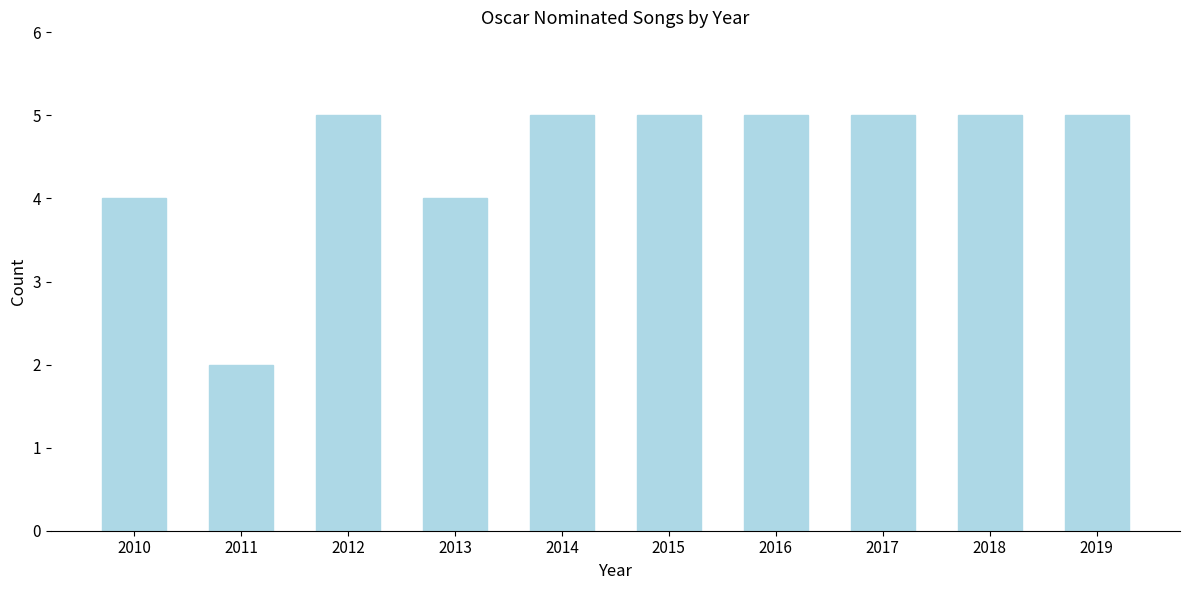

Reading right to left, what are all the values shown in this chart?

5	5	5	5	5	5	4	5	2	4